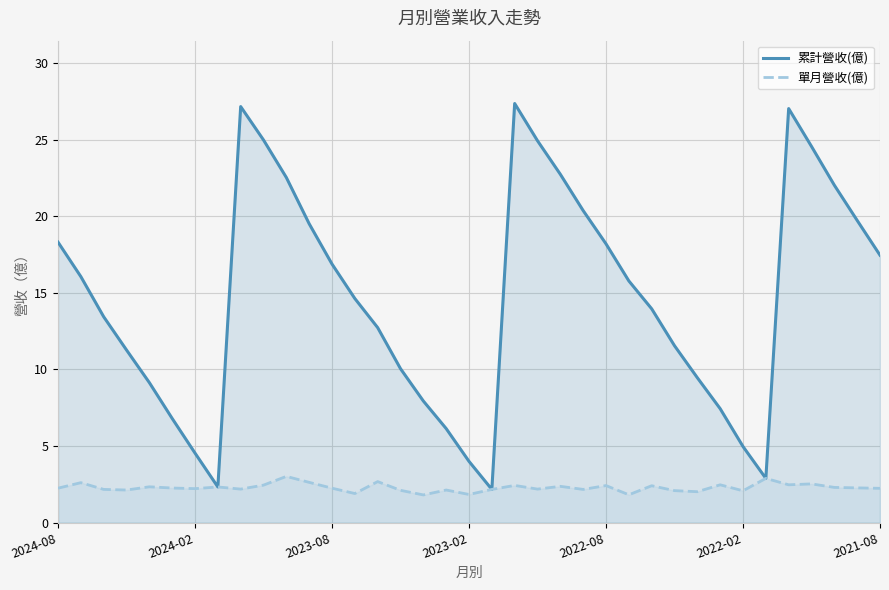

Which series has the largest range (max minus min)?

累計營收(億)